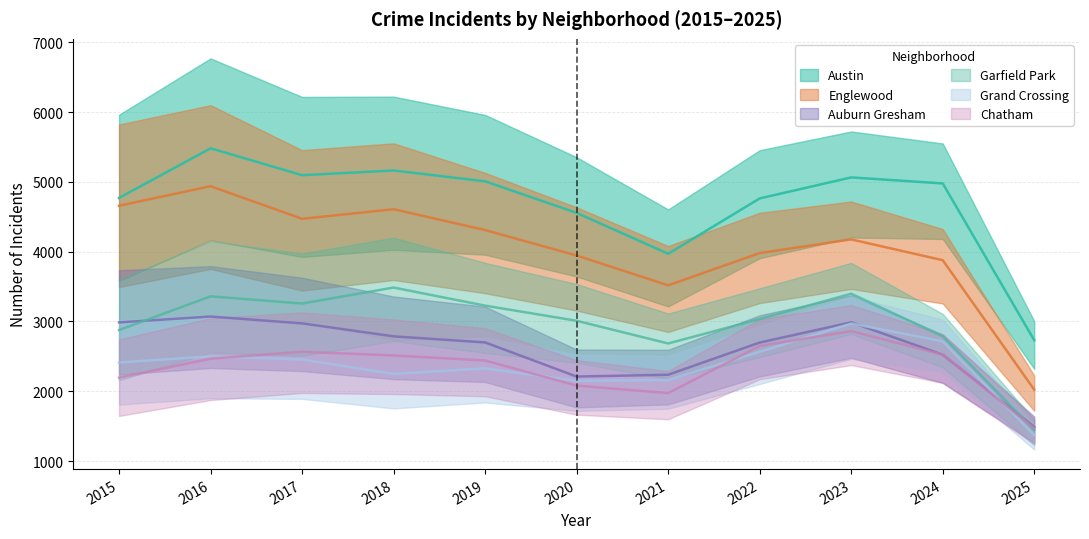

Which category has the highest value in the Englewood series?

2016